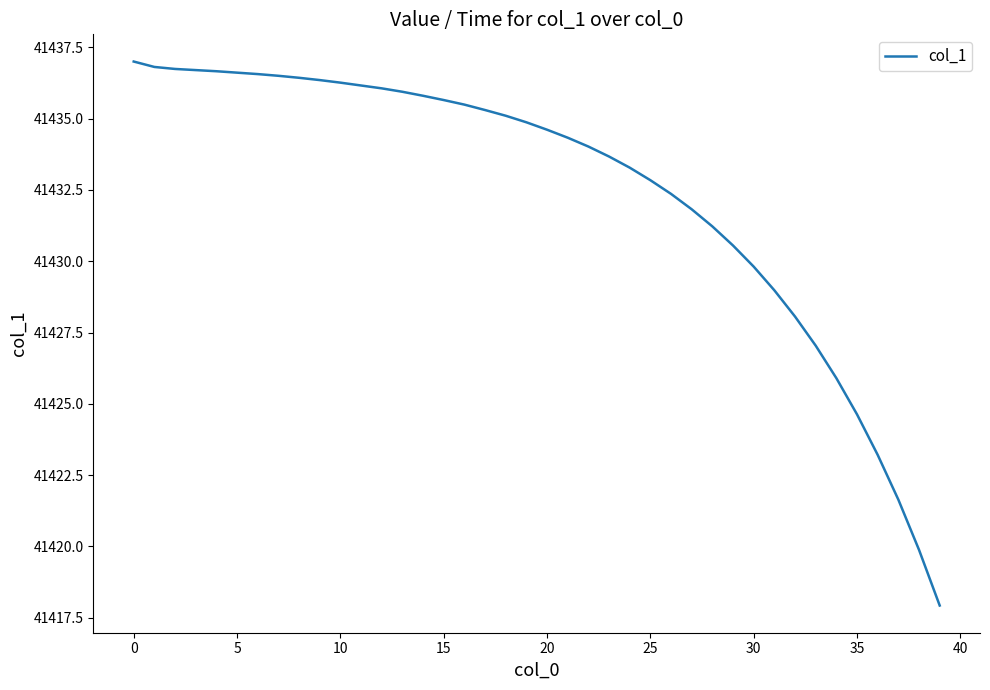

What is the maximum value shown in the chart?

41437.0